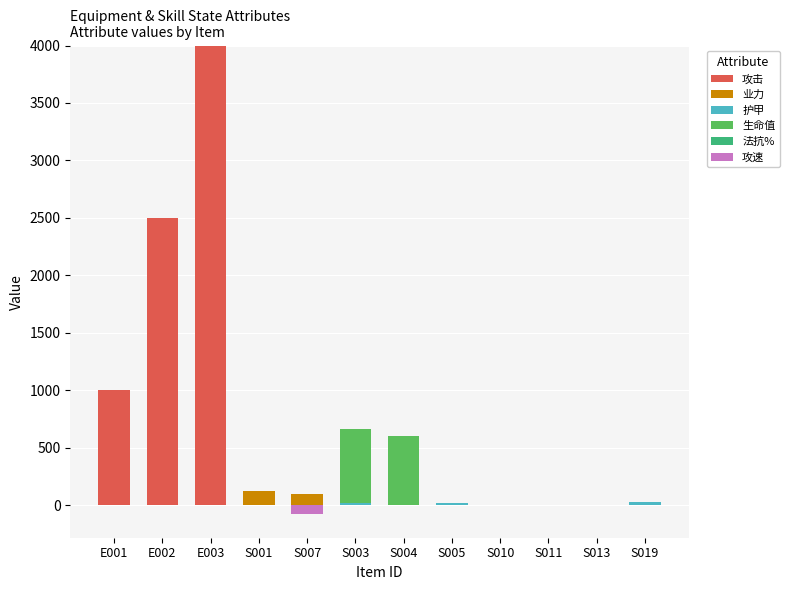

At which label does 攻击 reach its peak?

E003